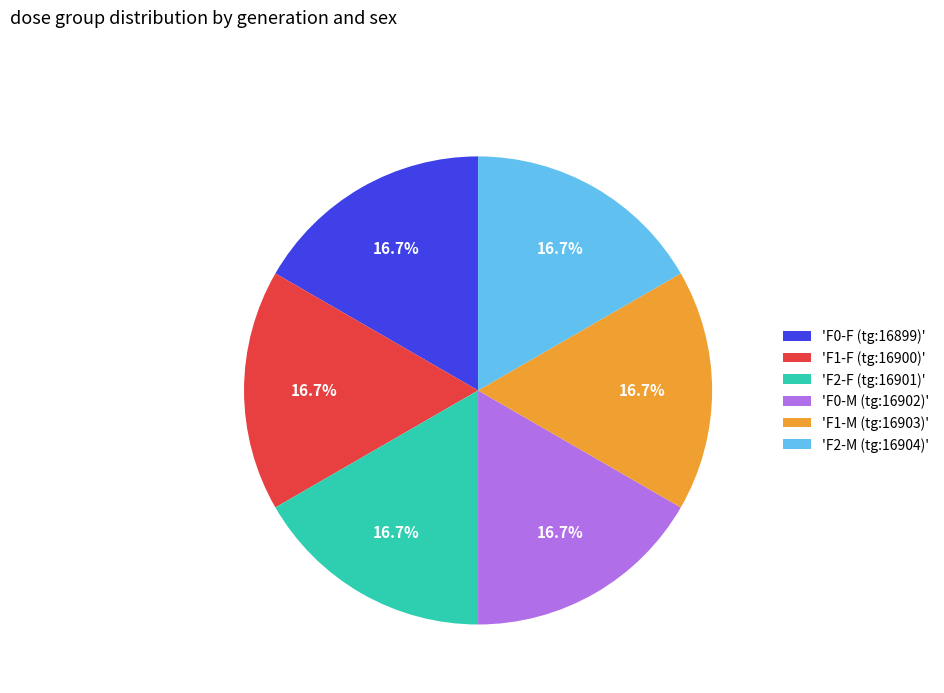

Is there a majority slice in this chart?

No